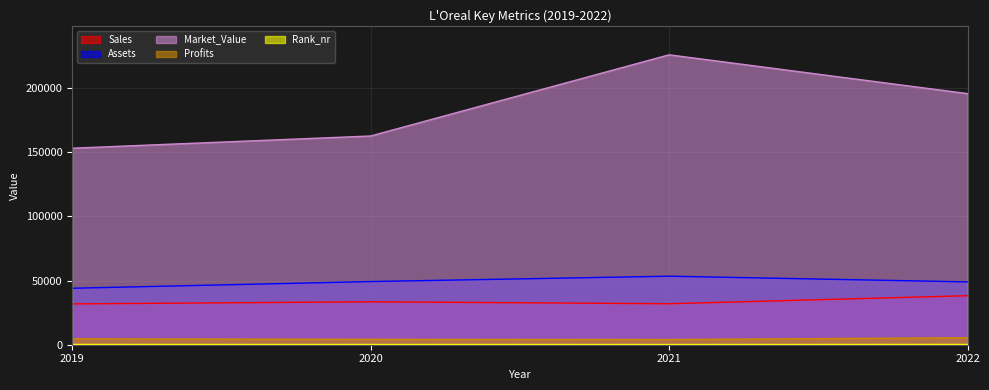

Rank the series at 2019 from highest to lowest value.

Market_Value, Assets, Sales, Profits, Rank_nr